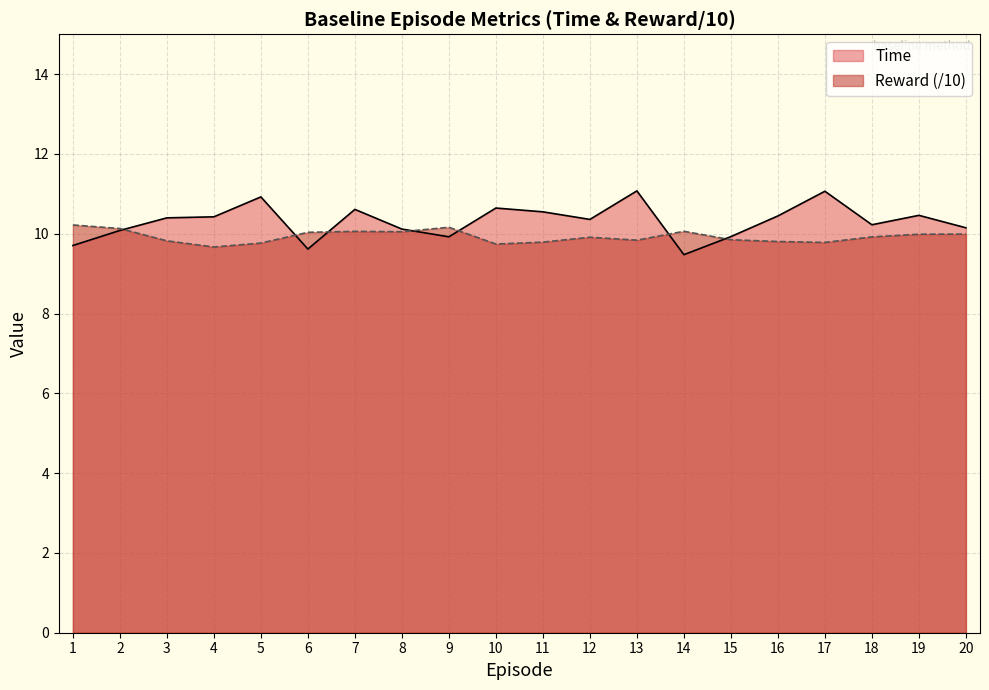

What is the spread (max minus min) of values at 9?

0.2